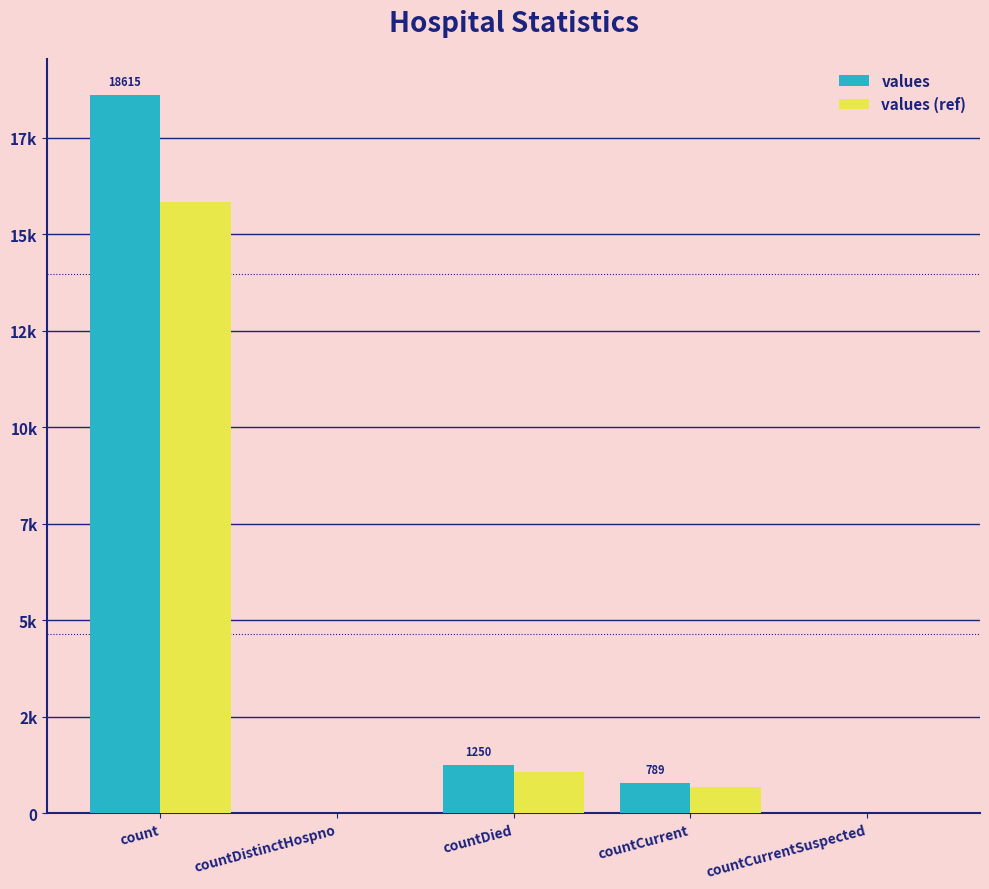

Is the value of values at countDied greater than the value of values (ref) at count?

No